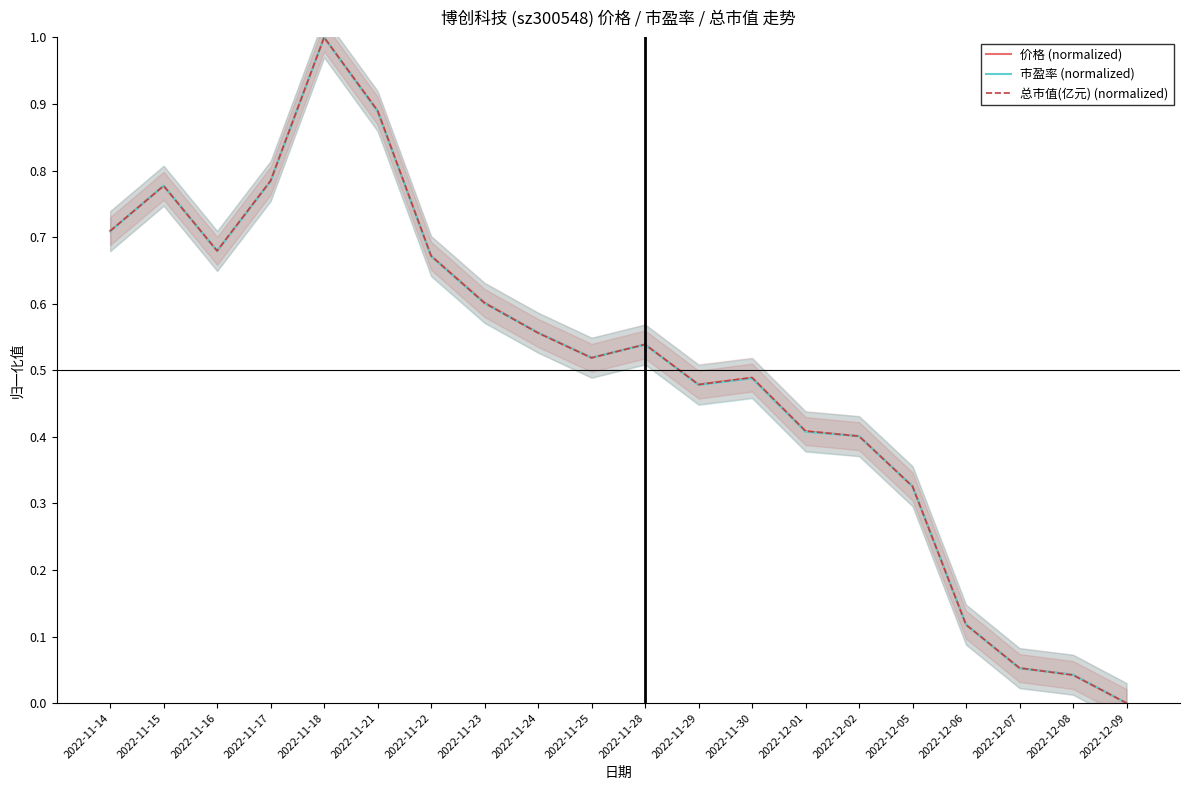

What is the label of the 19th point from the left?

2022-12-08